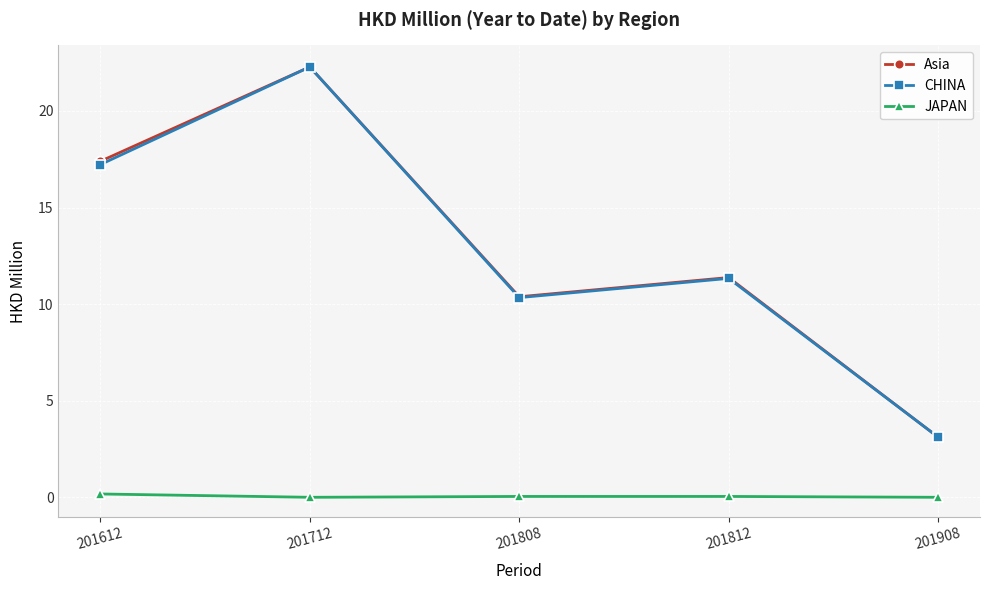

What is the value of the Asia point at the 1st from the left?

17.4